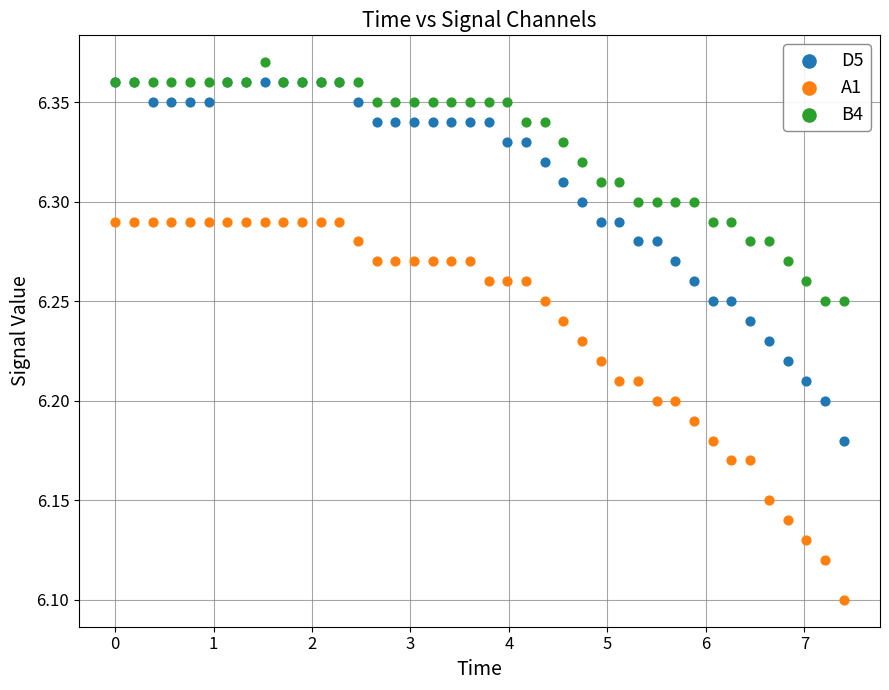

Which series reaches the minimum Y coordinate?

A1